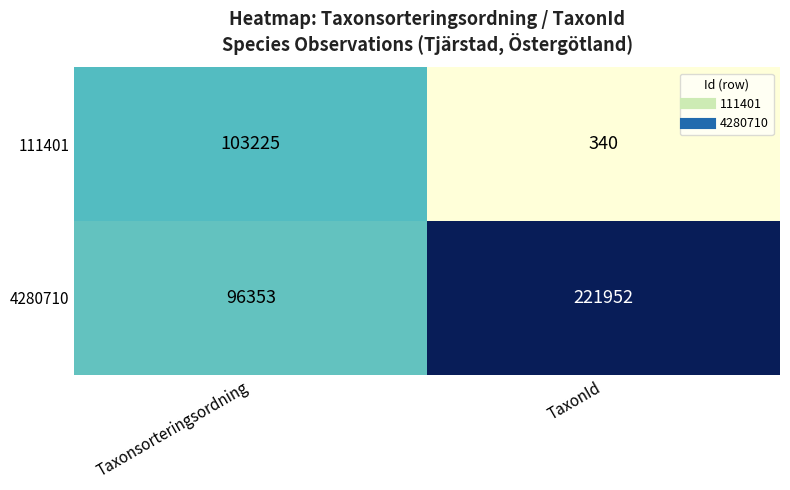

Is it true that 4280710 equals 221952 at TaxonId?

True